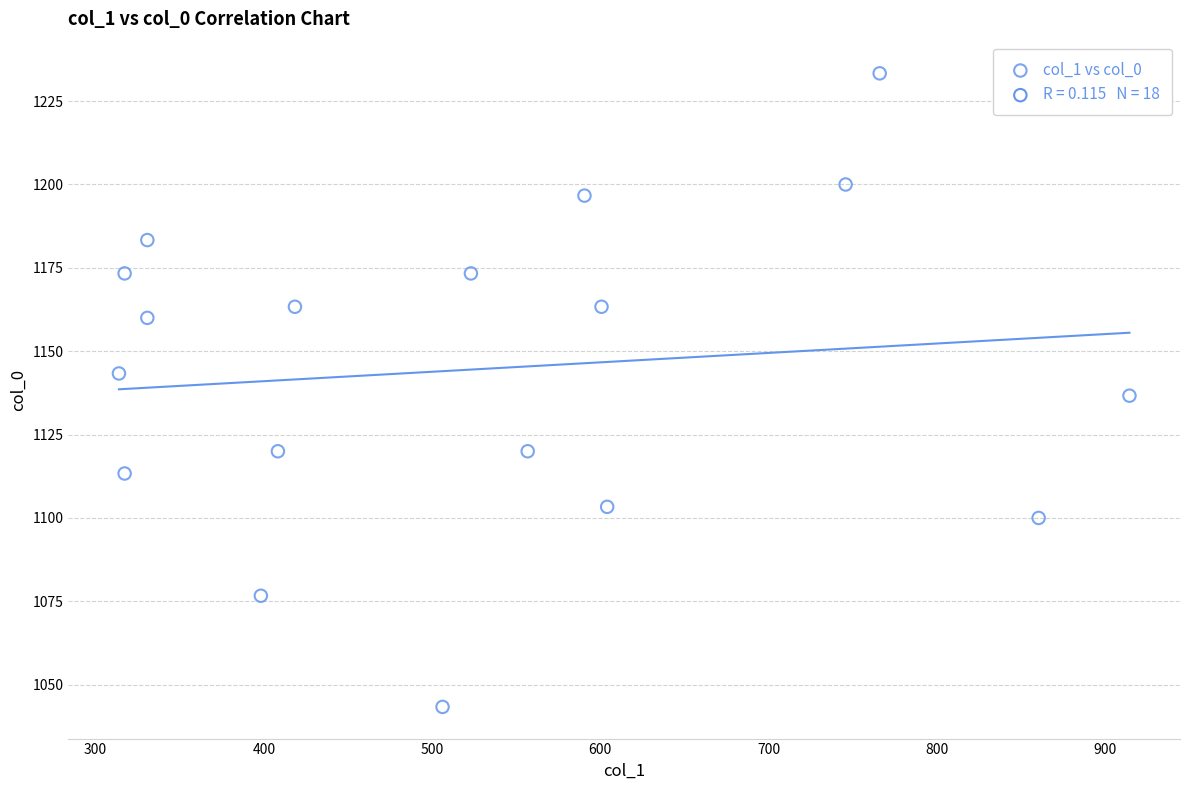

What is the range of Y values (max minus min)?

190.0